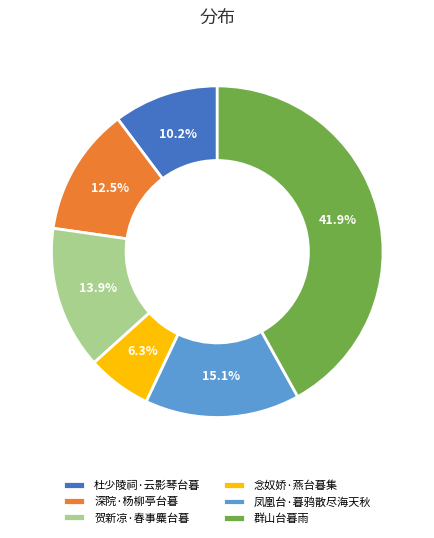

To the nearest percent, what is the difference between the 贺新凉·春事麋台暮 and 群山台暮雨 slice percentages?

28%